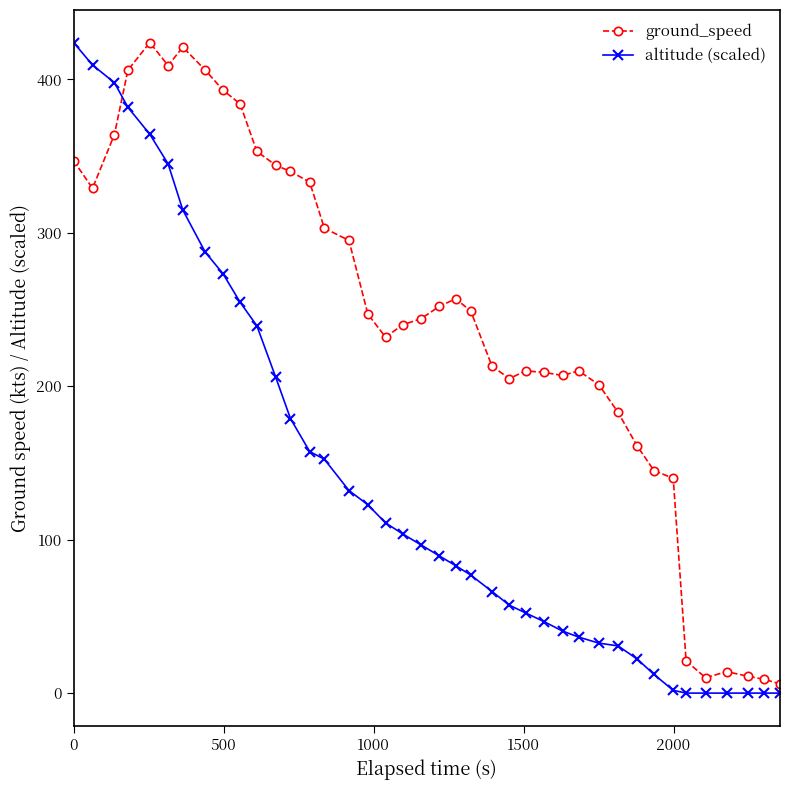

What is the difference between the second highest and second lowest values in the altitude (scaled) series?

409.3